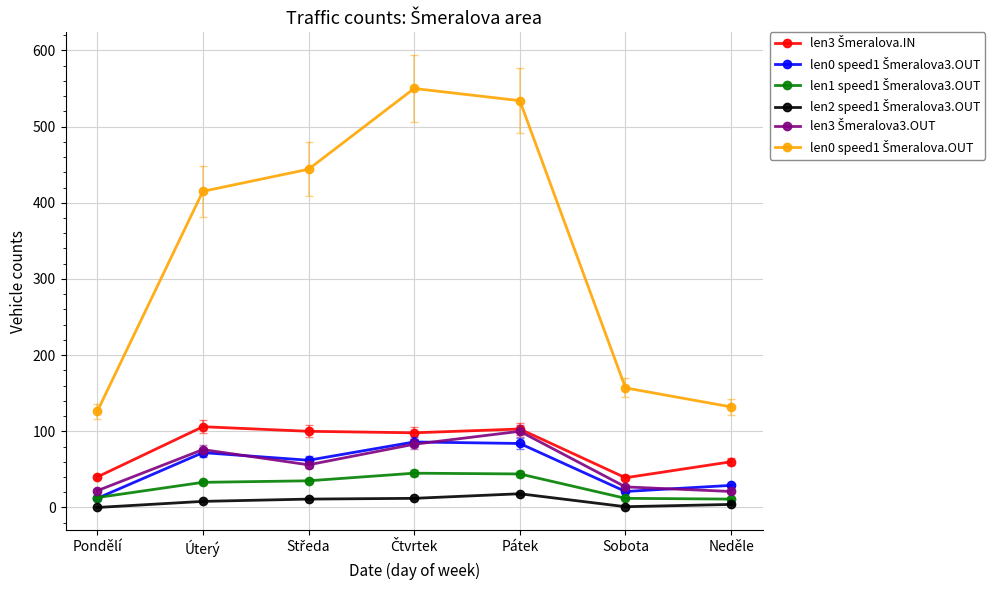

What is the greatest value displayed?

550